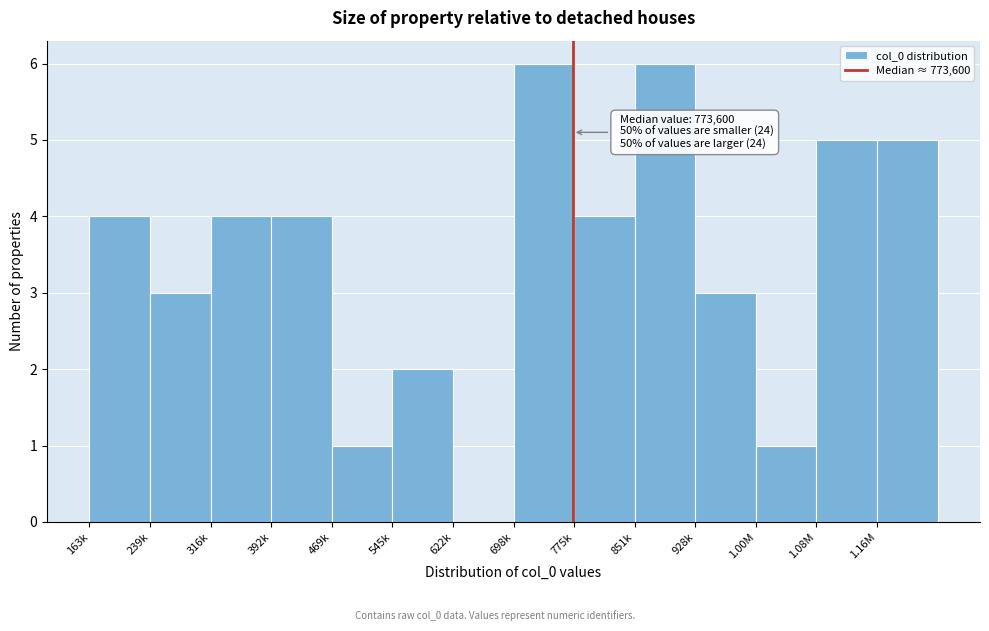

Reading left to right, transcribe all the data shown in this chart.

163k=4	239k=3	316k=4	392k=4	469k=1	545k=2	622k=0	698k=6	775k=4	851k=6	928k=3	1.00M=1	1.08M=5	1.16M=5